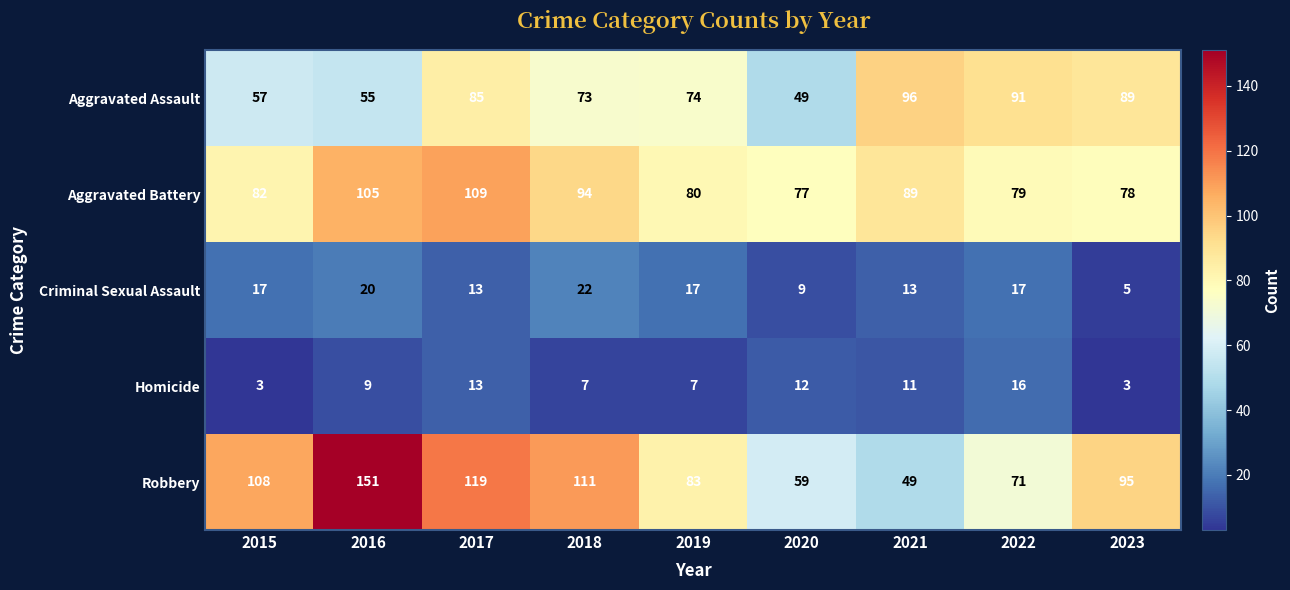

At how many categories does at least one series exceed 22?

9